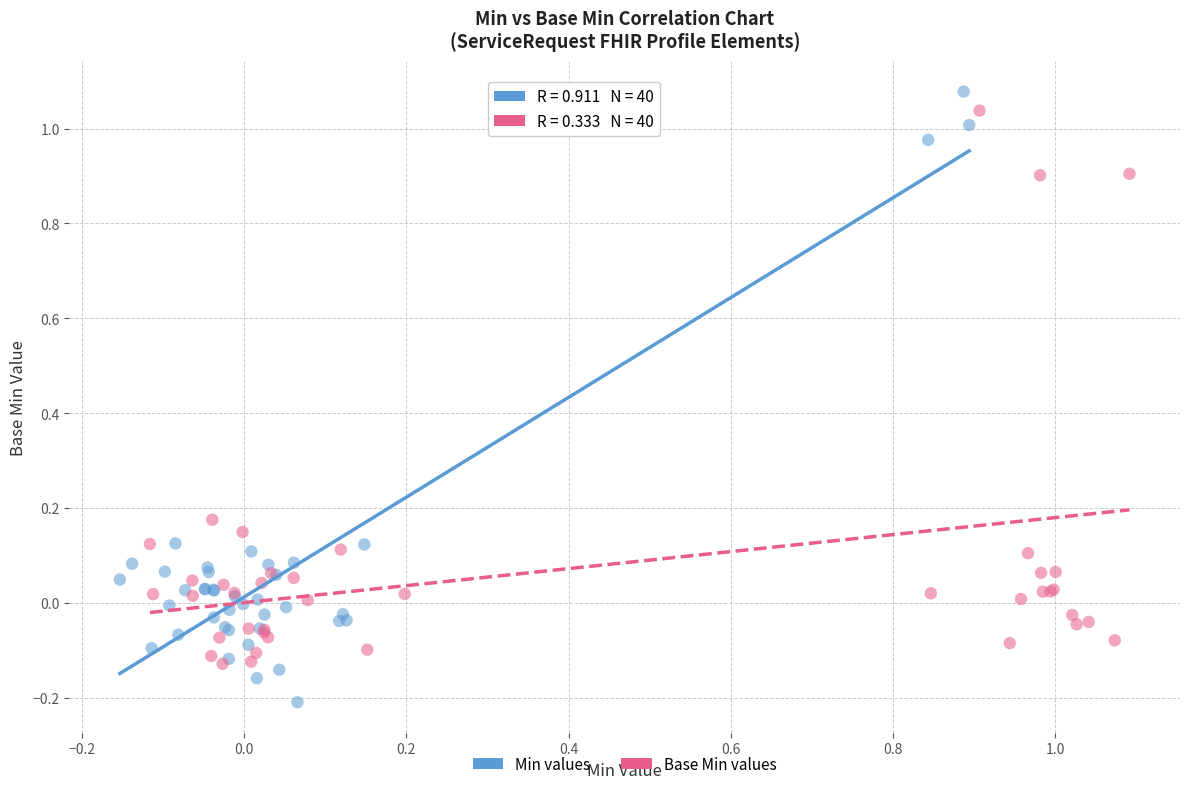

Which series contains the lowest Y value?

Min values